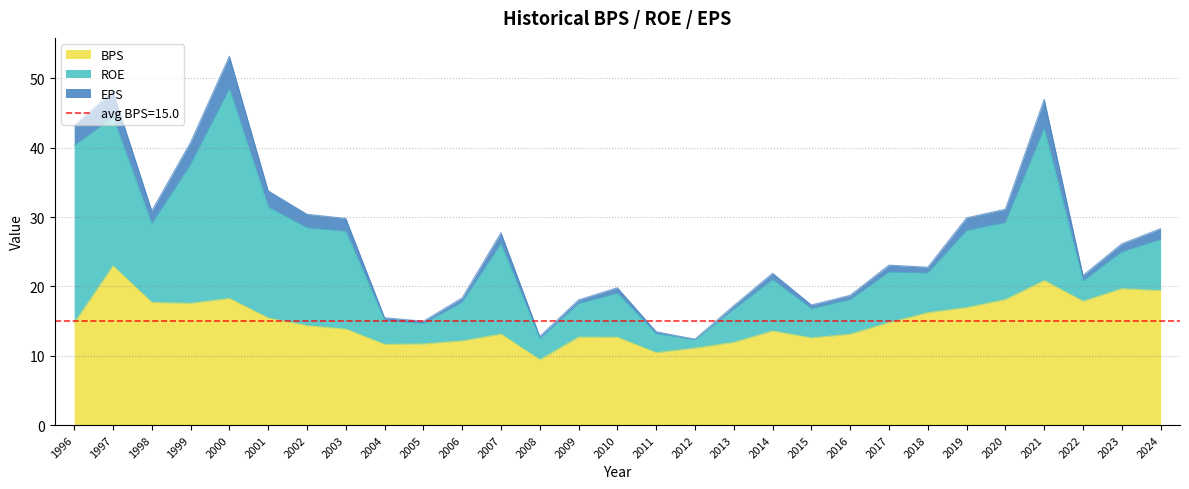

What is the lowest value of the BPS series?

9.4